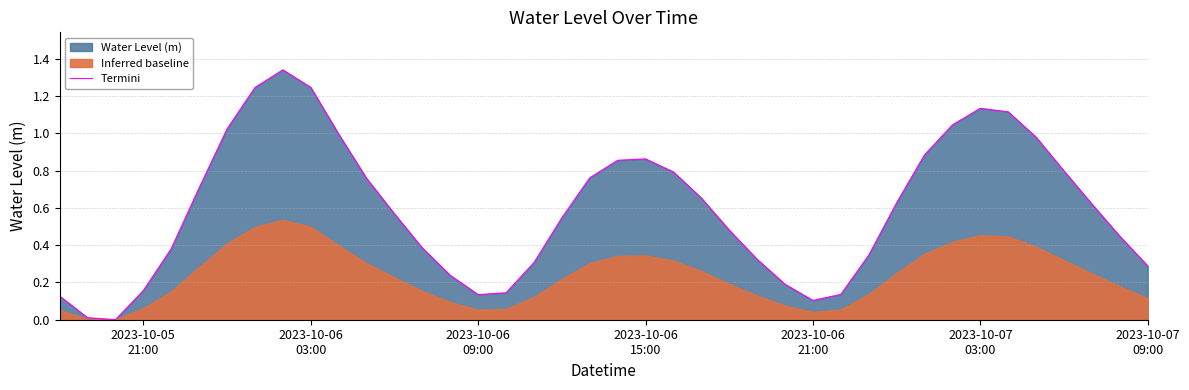

What is the value of the 32nd point from the left?

0.9